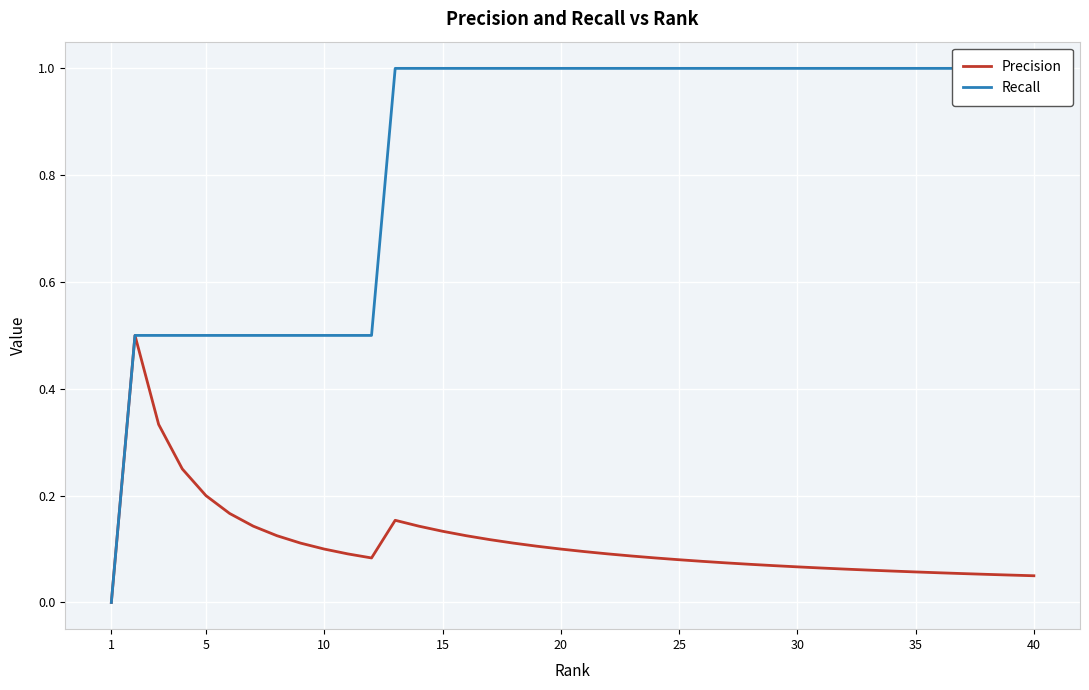

How many Precision values are between 0 and 1?

40